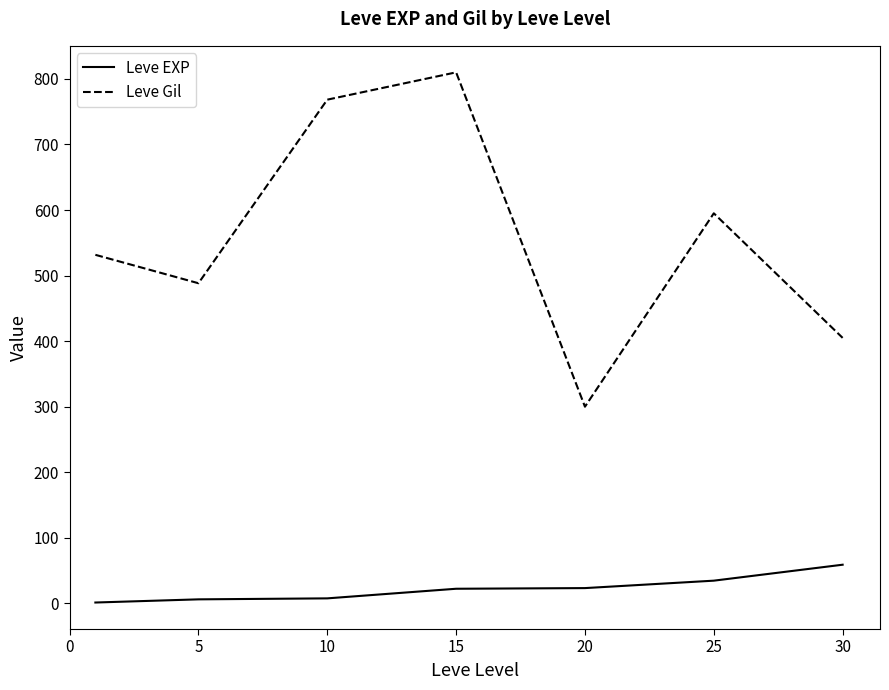

What is the difference between the second highest and second lowest values in the Leve Gil series?

363.3